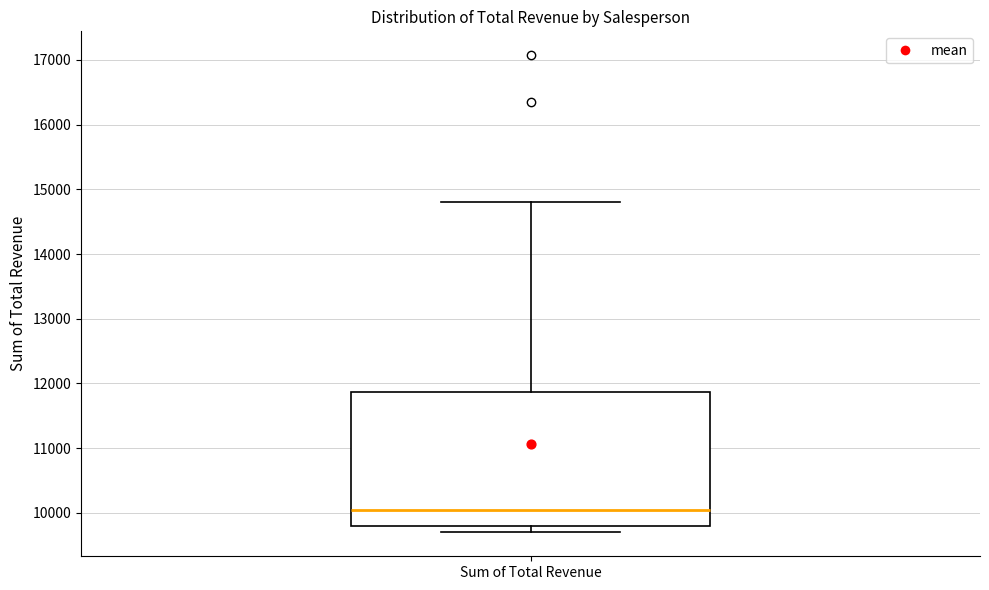

Where does the lower whisker of the box for Sum of Total Revenue end on the y-axis? The values are not printed on the chart, so give them approximately, as read against the axis.

9700